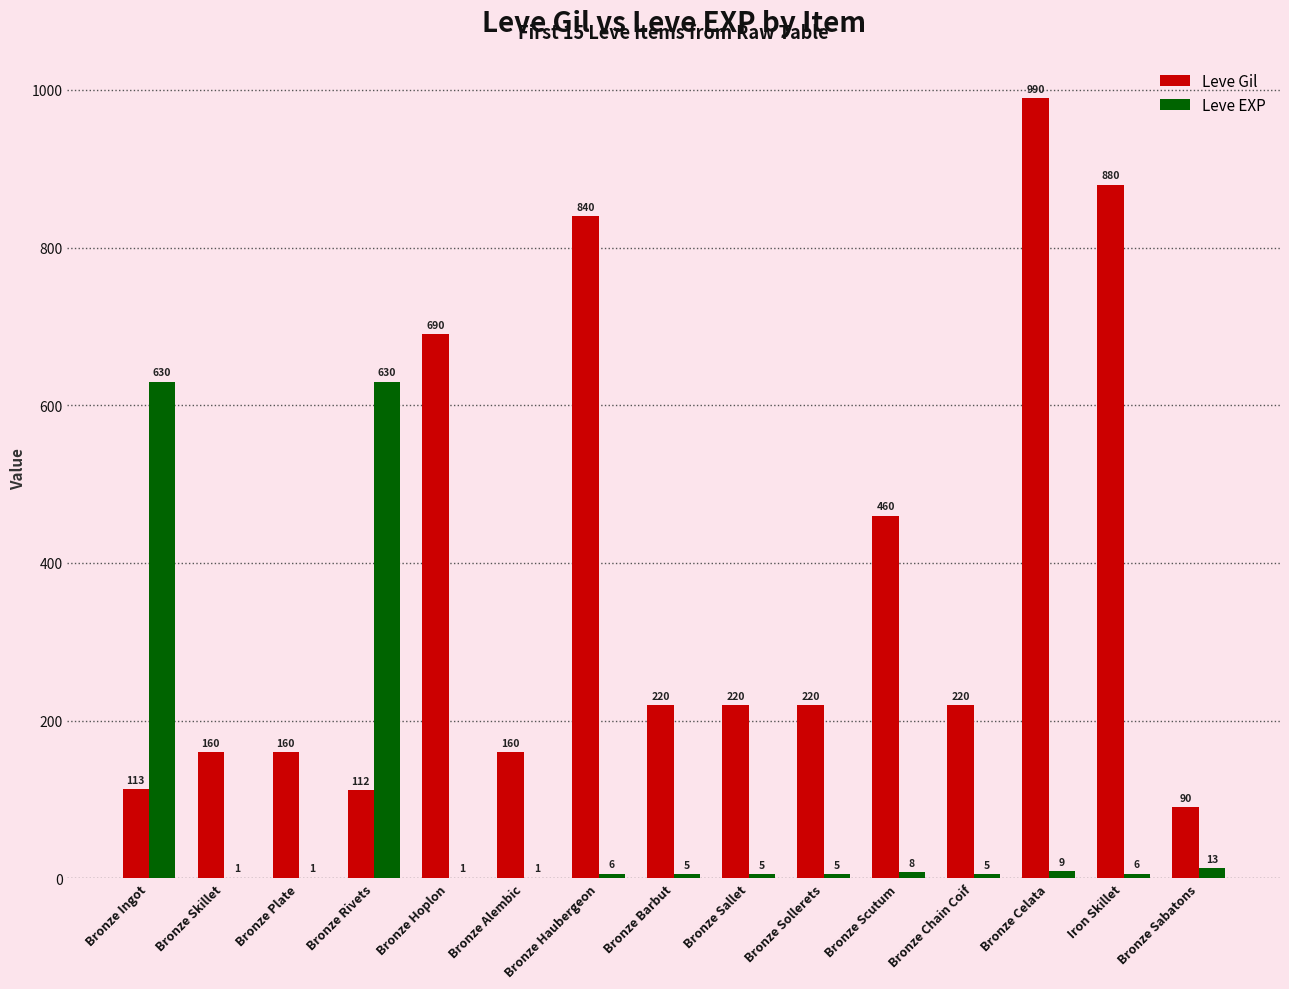

Which series changed the most between Bronze Chain Coif and Iron Skillet?

Leve Gil